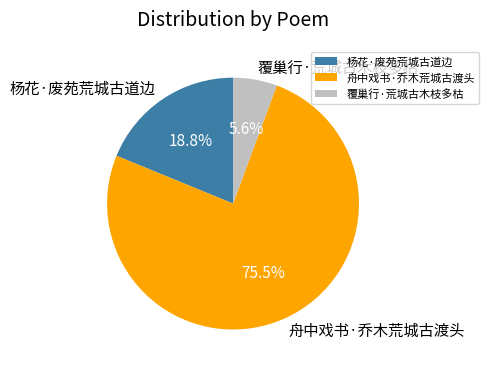

Between 舟中戏书·乔木荒城古渡头 and 覆巢行·荒城古木枝多枯, which is larger?

舟中戏书·乔木荒城古渡头